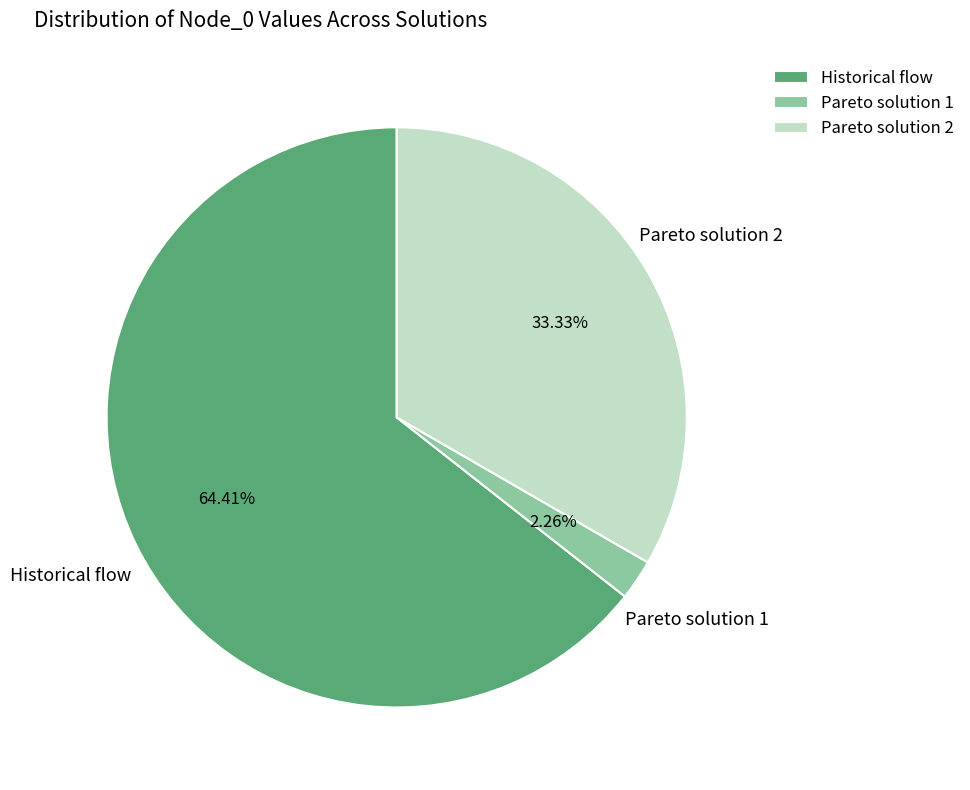

To the nearest percent, what portion does Historical flow represent?

64%